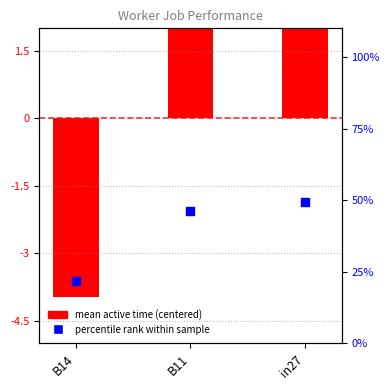

Which series reaches the minimum Y coordinate?

mean active time (centered)